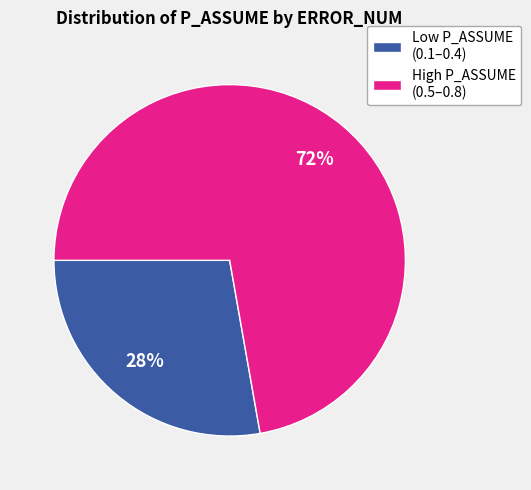

To the nearest percent, what is the average slice percentage?

50%